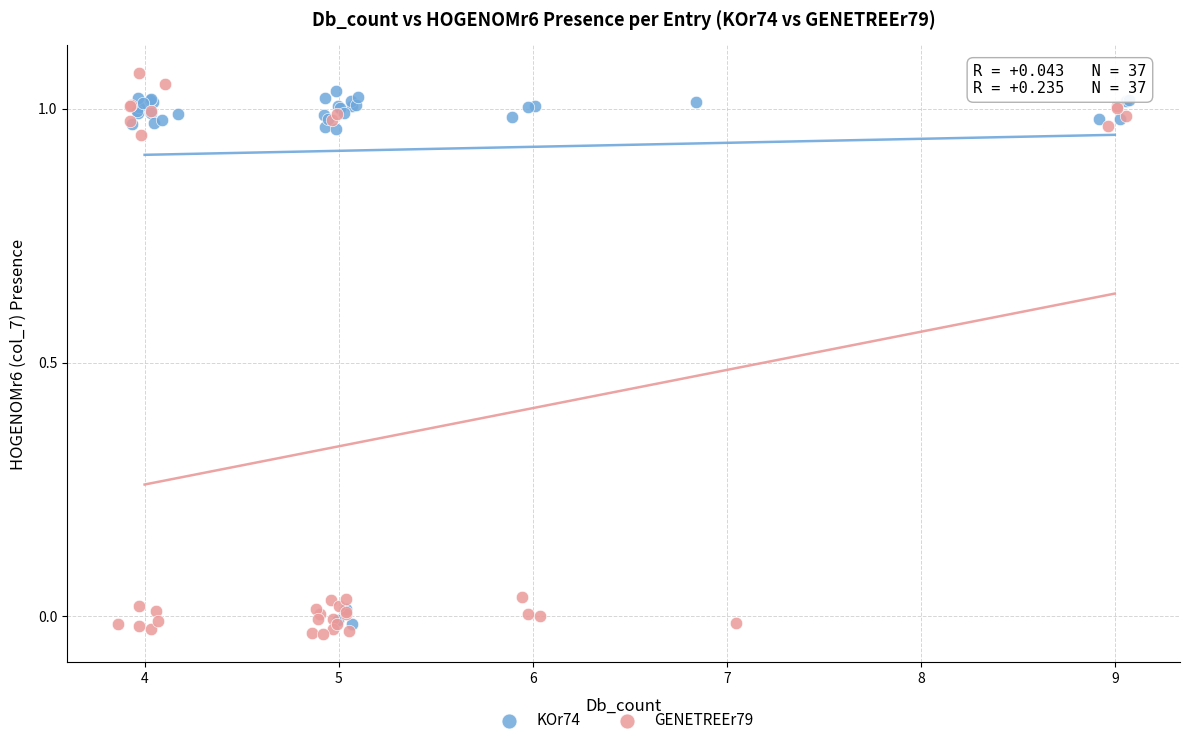

Which series contains the highest Y value?

GENETREEr79